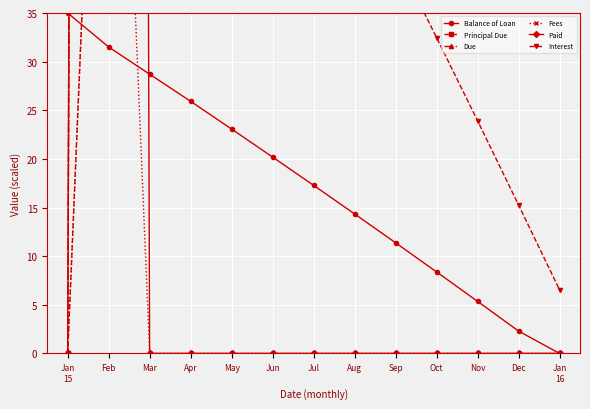

Which has a higher value, Oct or Aug?

Aug